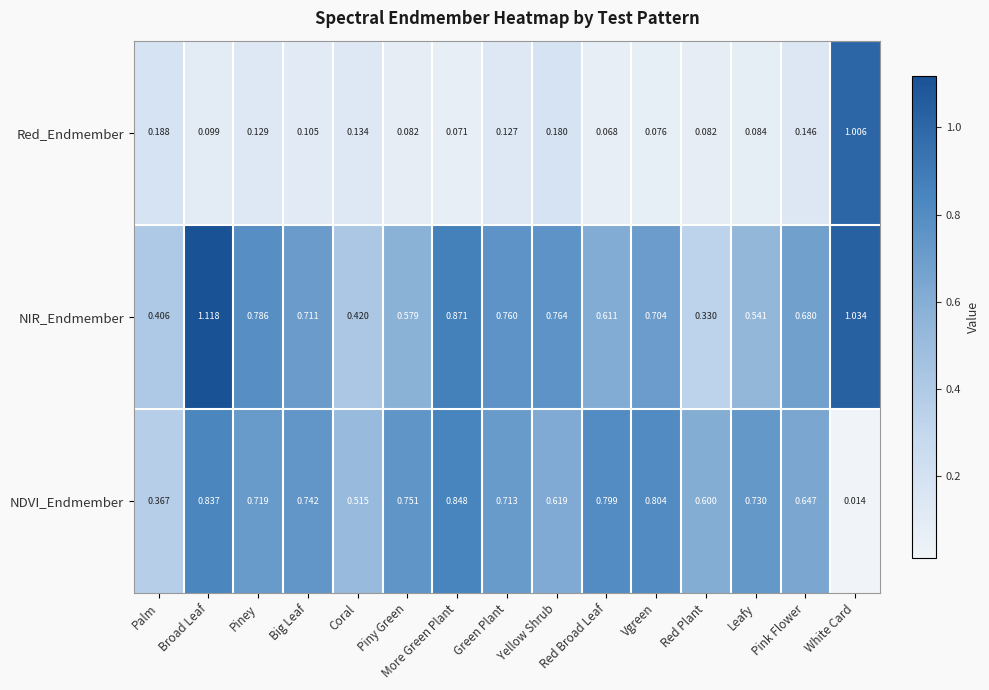

Where is Red_Endmember nearest to the value 0?

Red Broad Leaf